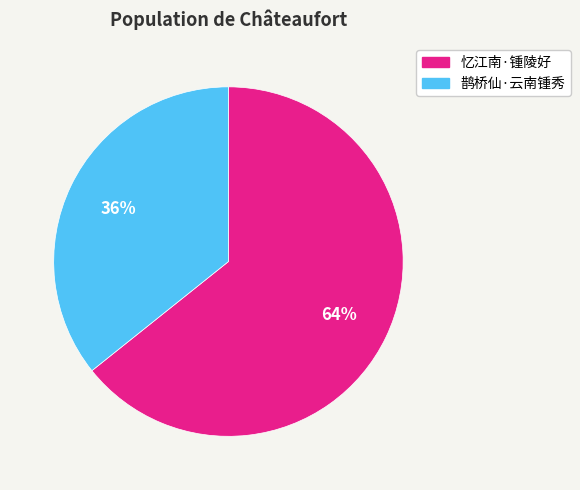

To the nearest percent, what is the combined percentage of 鹊桥仙·云南锺秀 and 忆江南·锺陵好?

100%